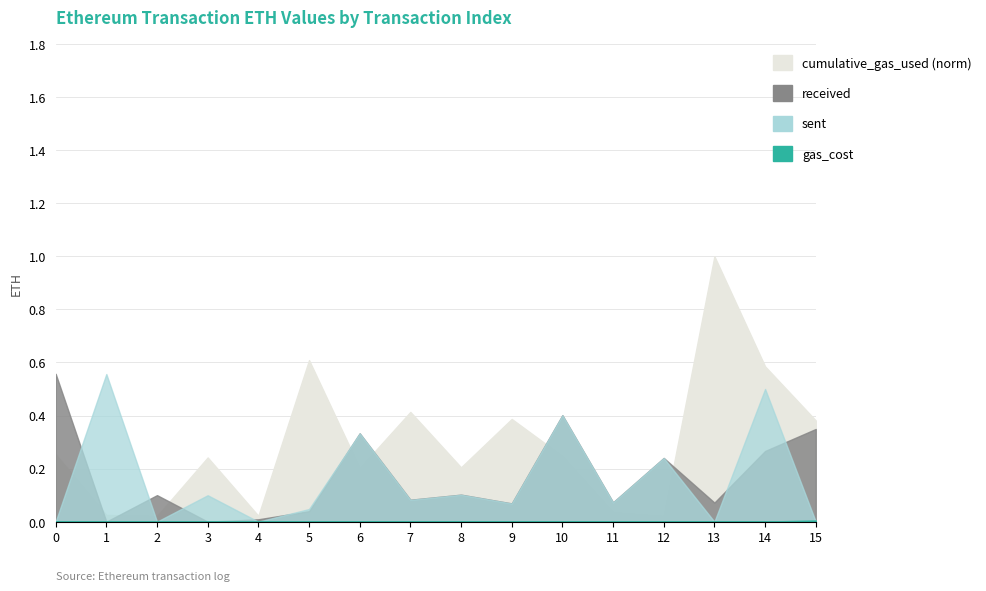

Which label corresponds to the smallest value in the chart?

1